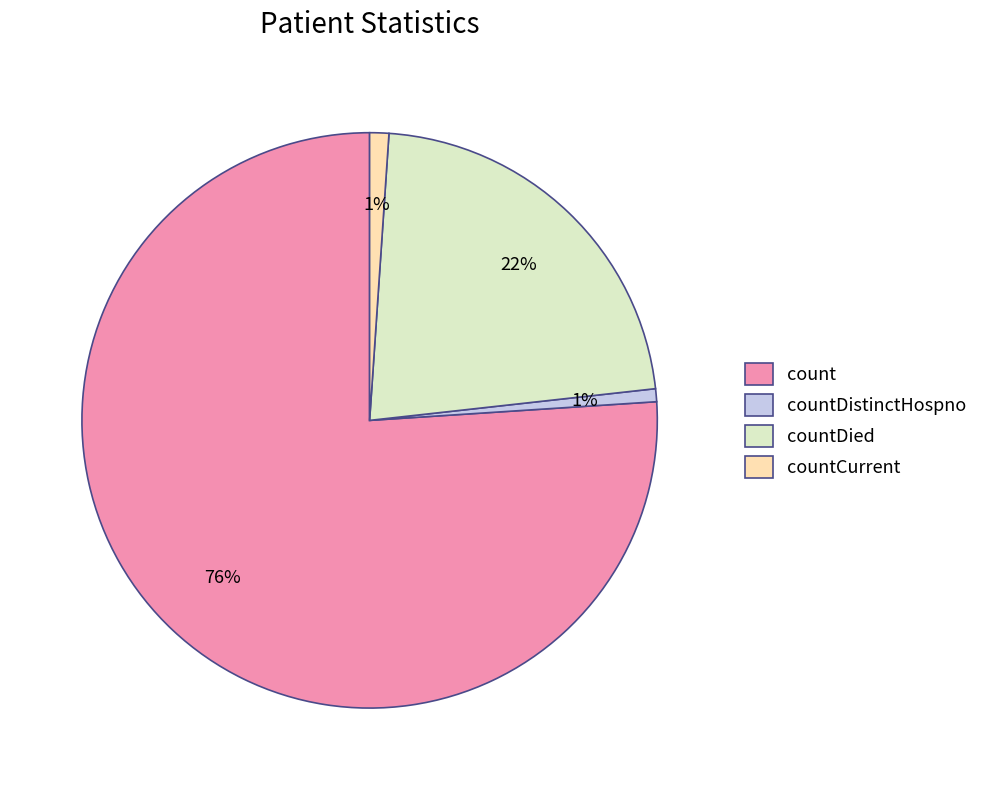

Is it true that count is 76% of the pie?

True